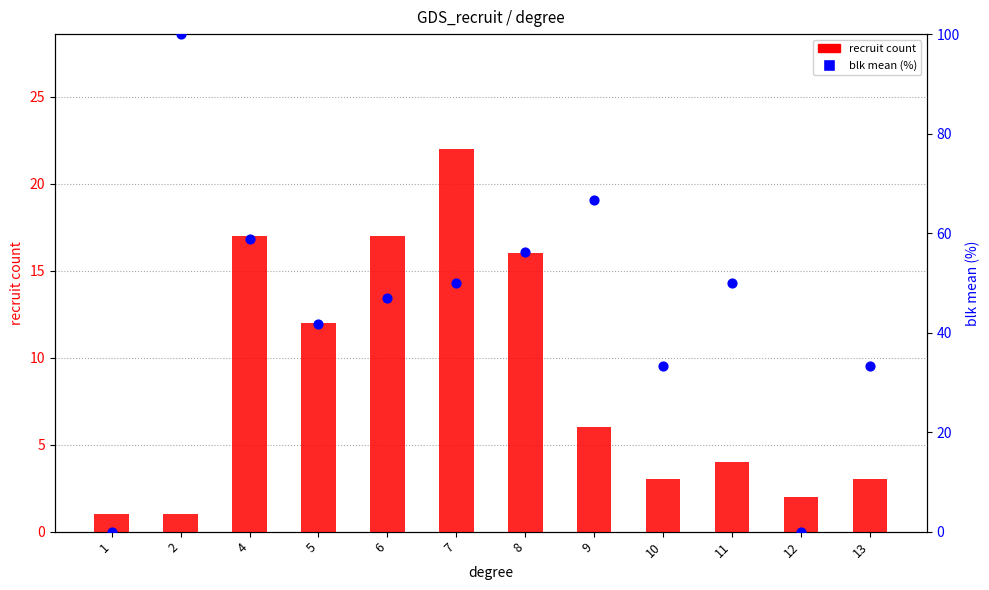

What is the total value across all series at 4?

75.8